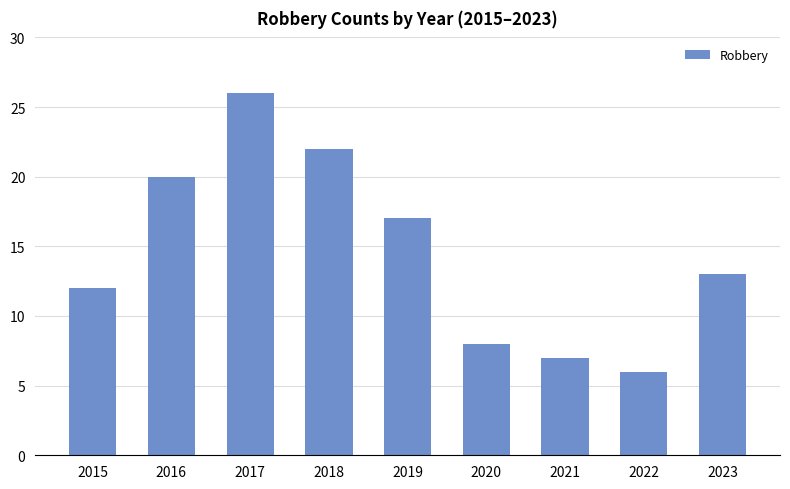

Which category has the lowest value across all series?

2022